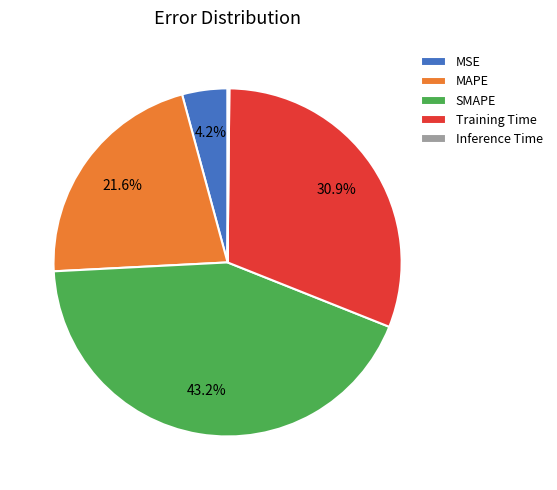

Which category has the biggest portion of the pie?

SMAPE